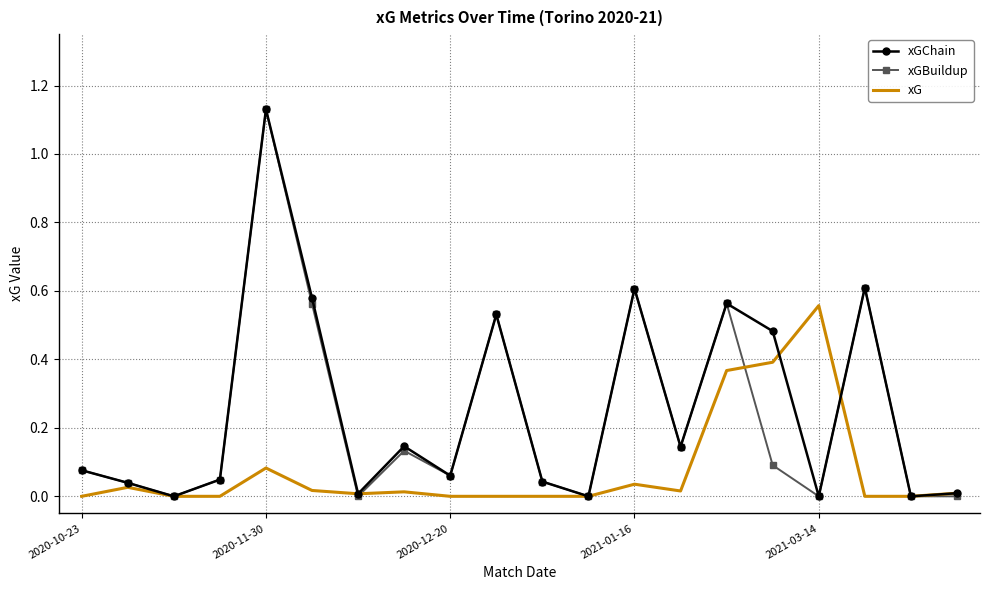

True or false: xG and xGChain cross at least once.

True